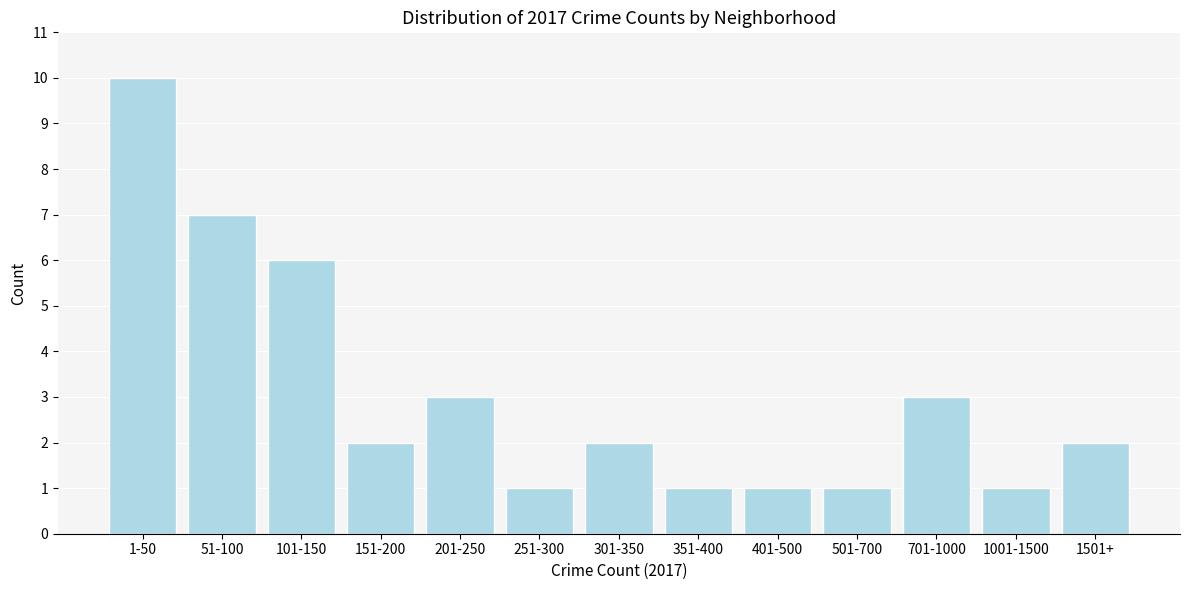

Reading left to right, what are all the values shown in this chart?

1-50=10	51-100=7	101-150=6	151-200=2	201-250=3	251-300=1	301-350=2	351-400=1	401-500=1	501-700=1	701-1000=3	1001-1500=1	1501+=2